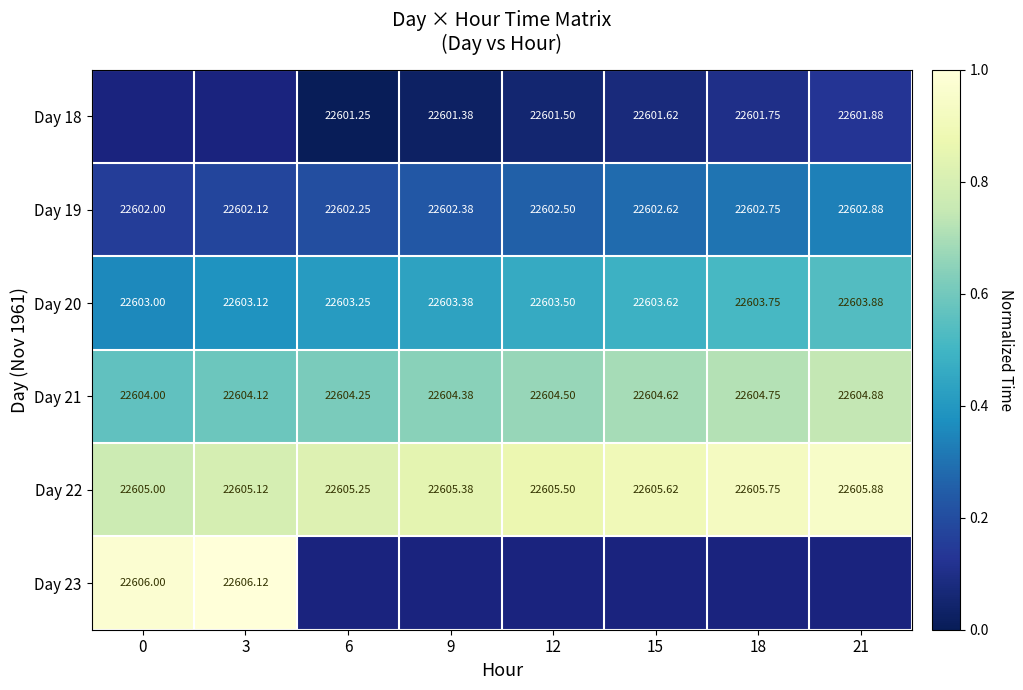

What is the sum of all Day 20 values?

3.6